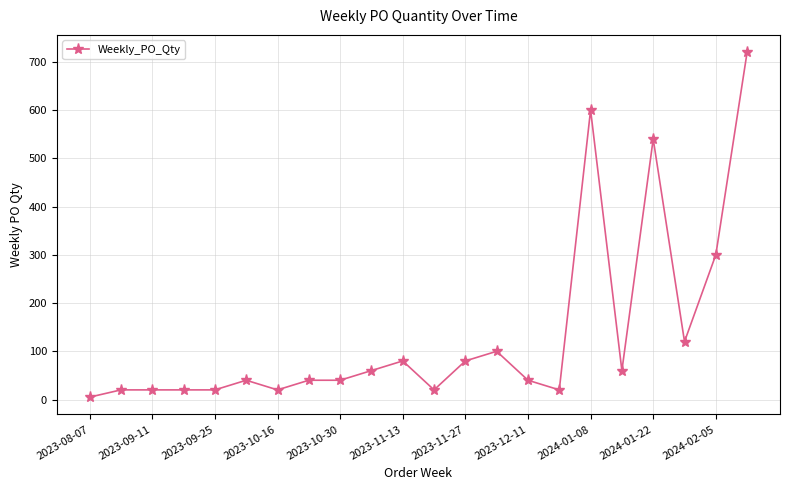

What is the smallest value displayed?

5